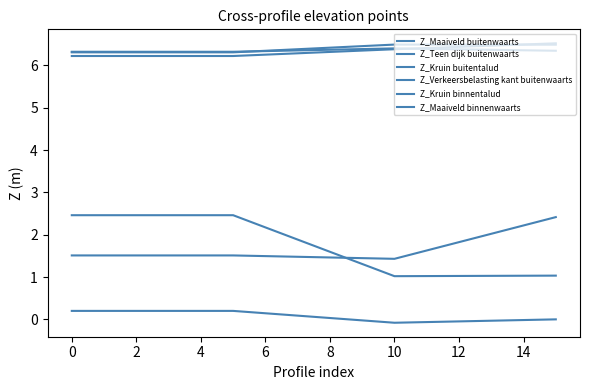

In Z_Maaiveld binnenwaarts, how many points are lower than both neighbors (excluding endpoints)?

1